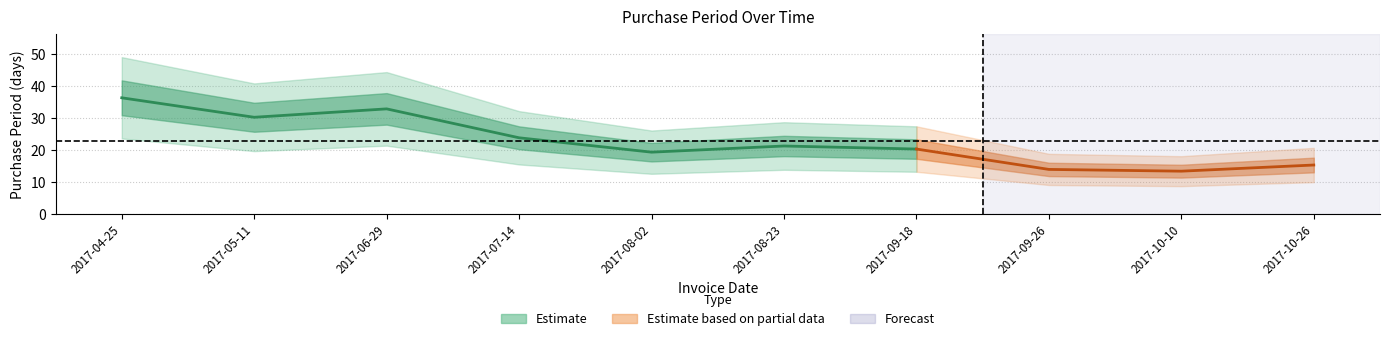

What position from the right is 2017-10-10?

2